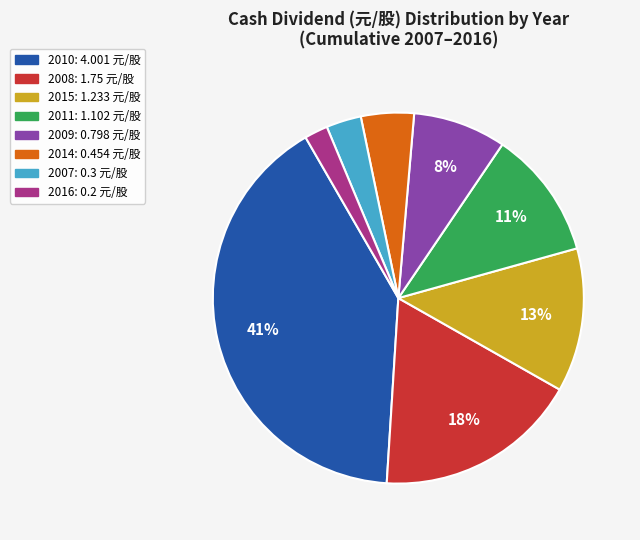

To the nearest percent, what is the difference between the largest and smallest slice percentages?

39%